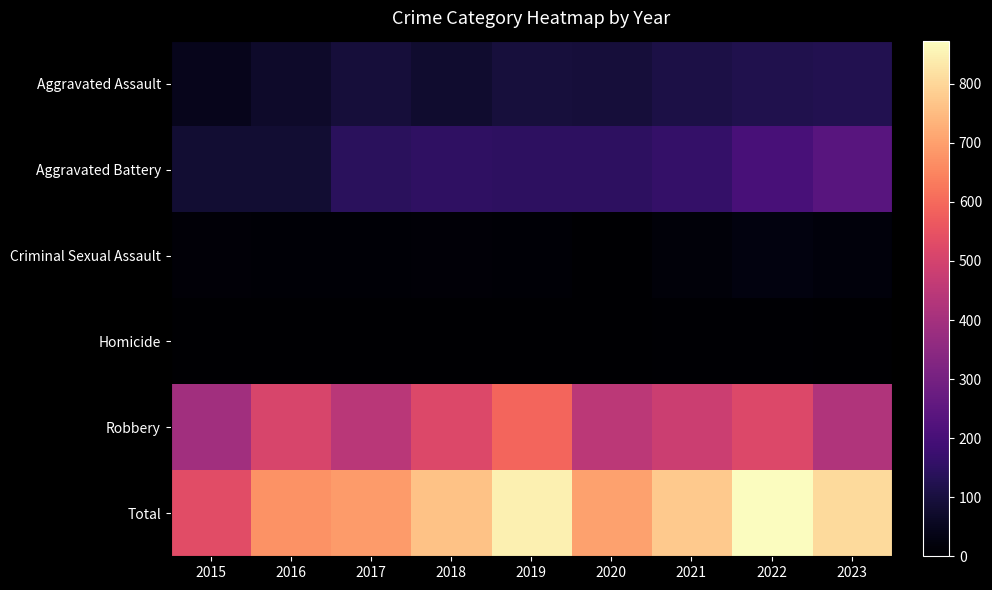

Between 2015 and 2021, which series saw the biggest shift?

Total